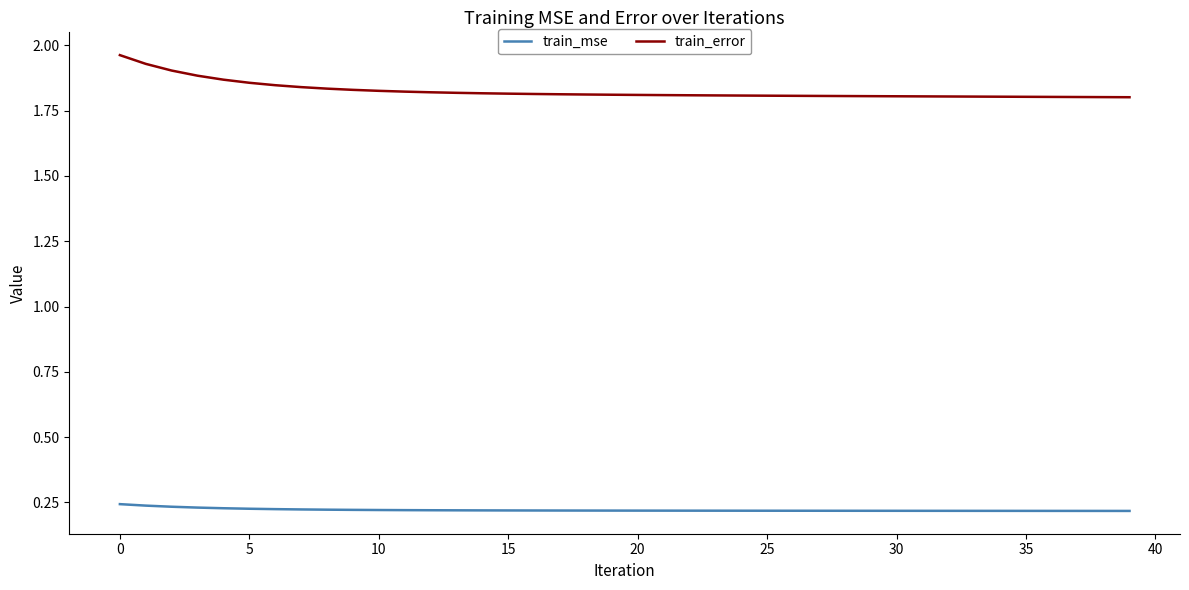

What is the sum of all train_error values?

73.0